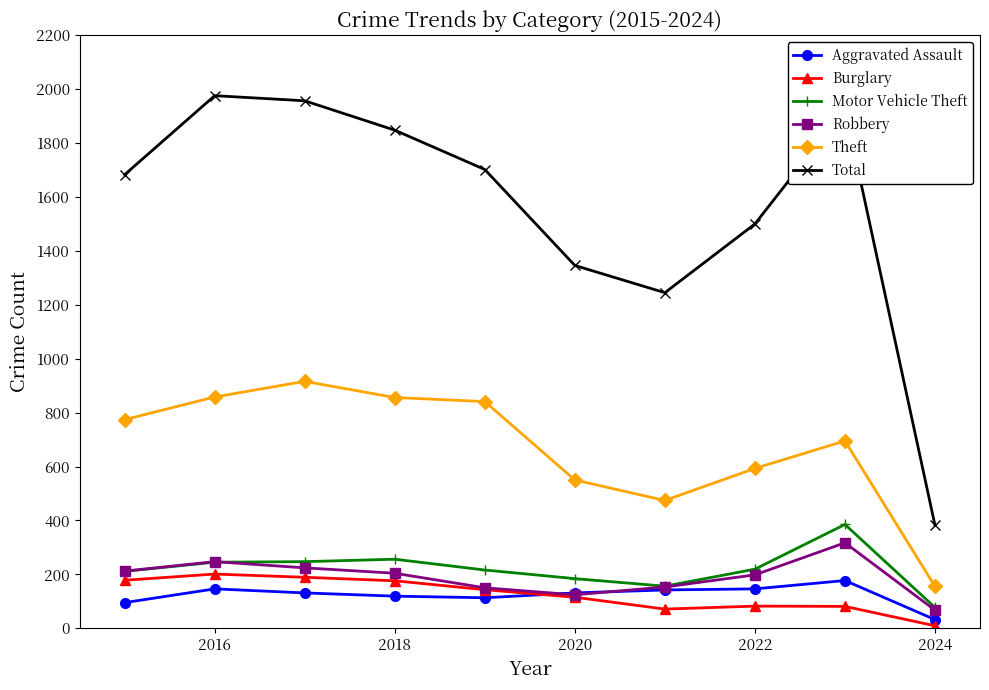

What is the maximum value shown in the chart?

1976